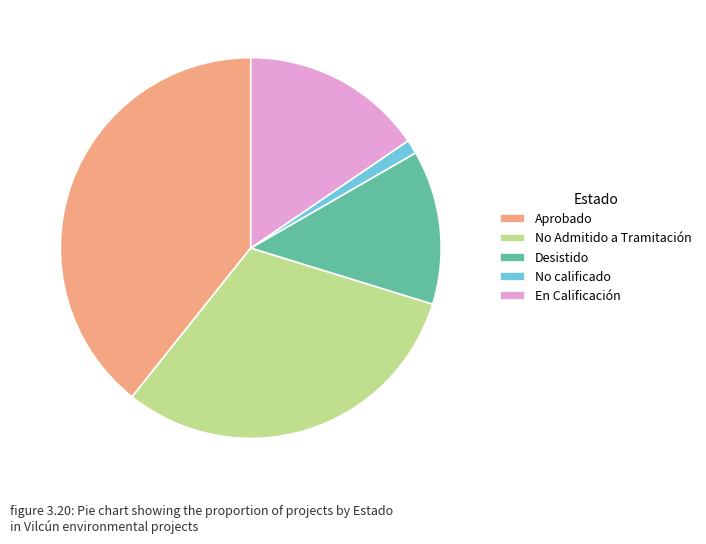

What is the ratio of the value at Desistido to the value at No Admitido a Tramitación?

0.4